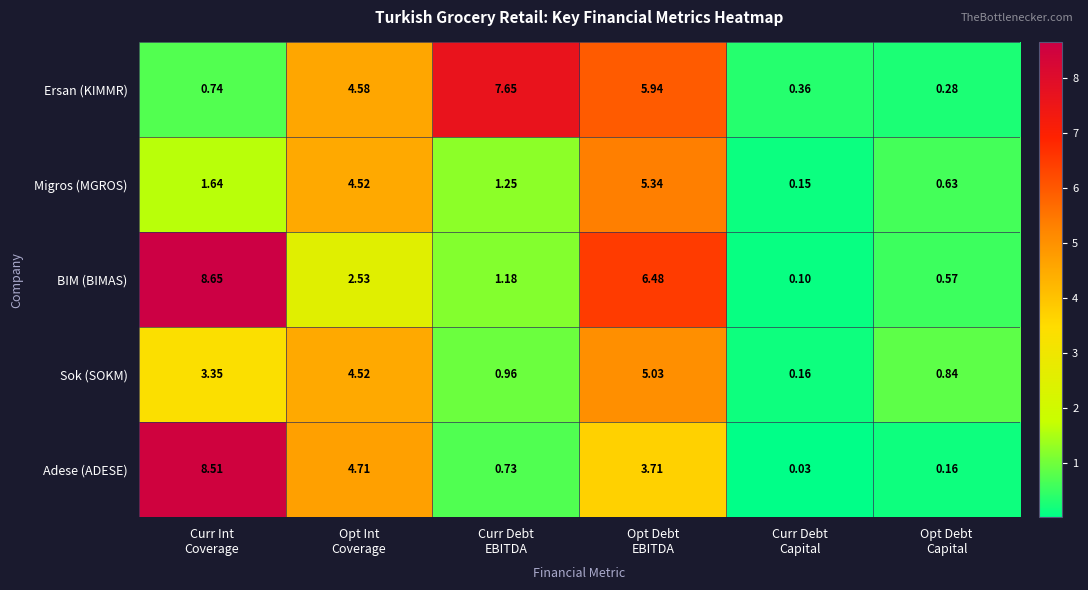

Rank the series by their maximum value, from lowest to highest.

Sok (SOKM), Migros (MGROS), Ersan (KIMMR), Adese (ADESE), BIM (BIMAS)